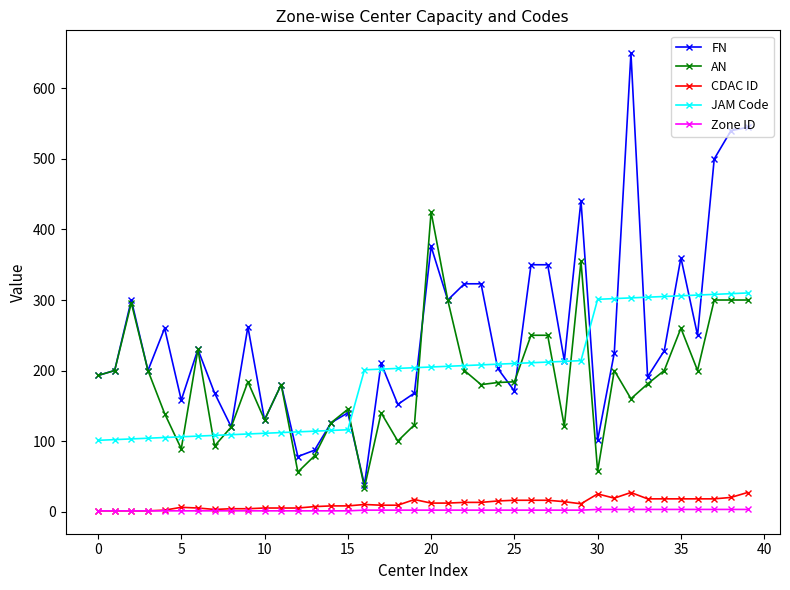

True or false: FN has more than 0 points higher than both neighbors.

True